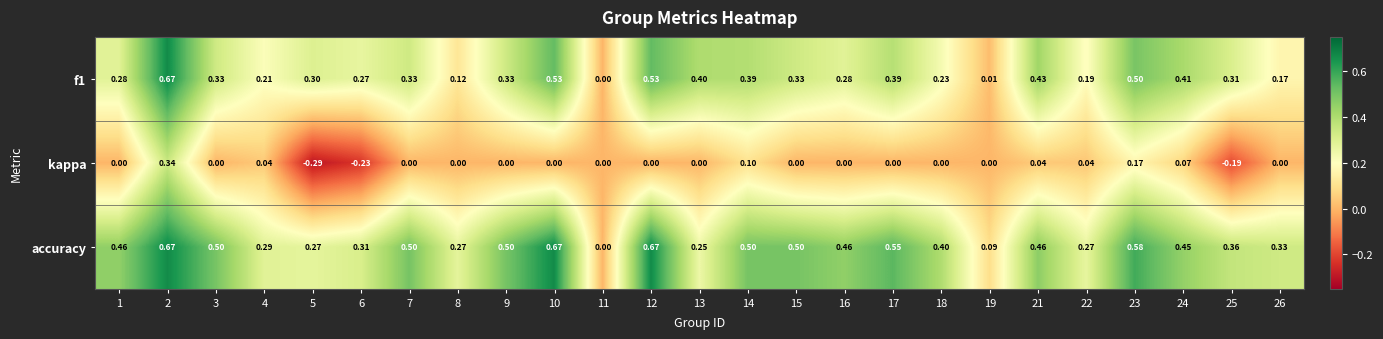

Is the value of accuracy at 2 greater than the value of f1 at 22?

Yes